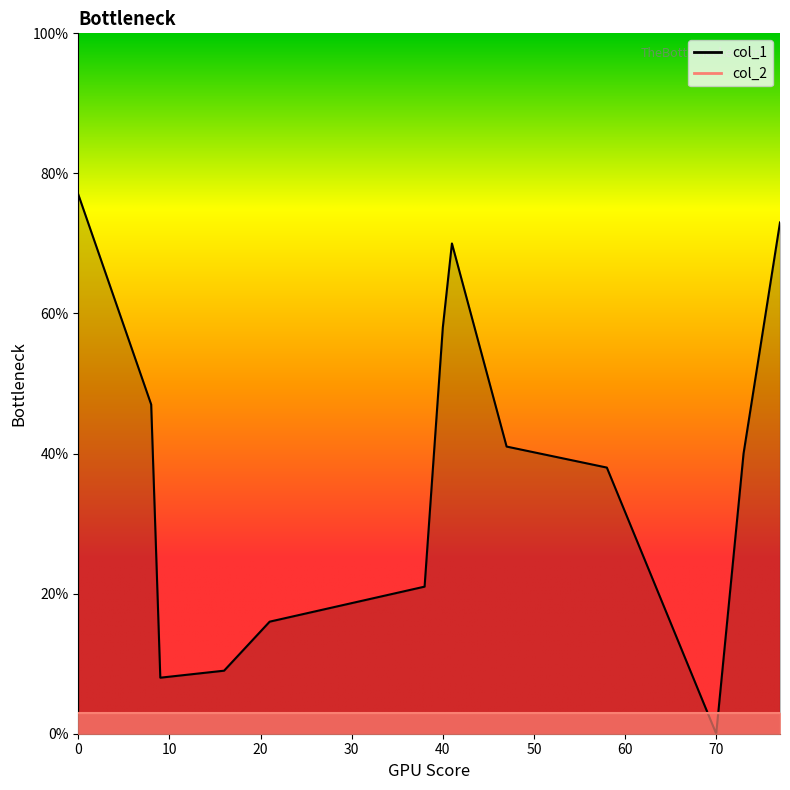

How many intersections are there between col_1 and col_2?

2